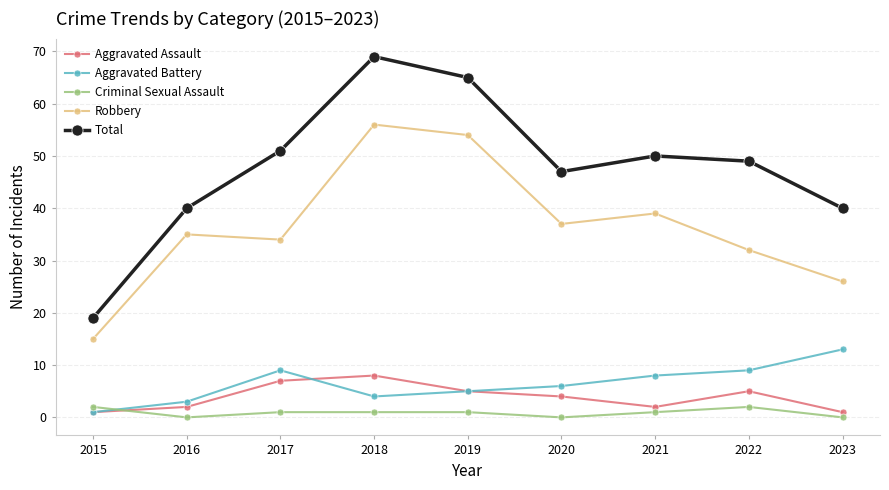

True or false: Total and Aggravated Battery intersect in this chart.

False